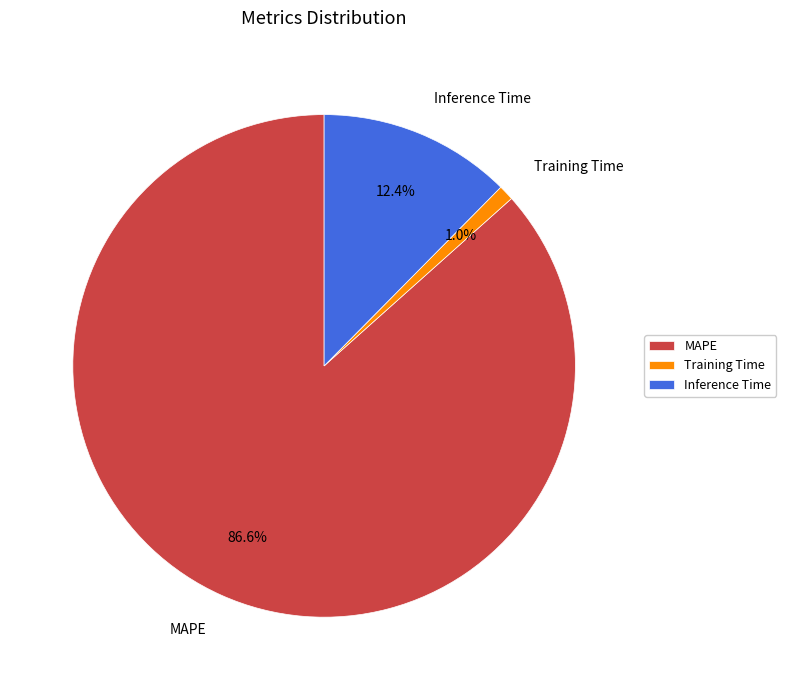

What portion of the pie excludes MAPE?

13.4%